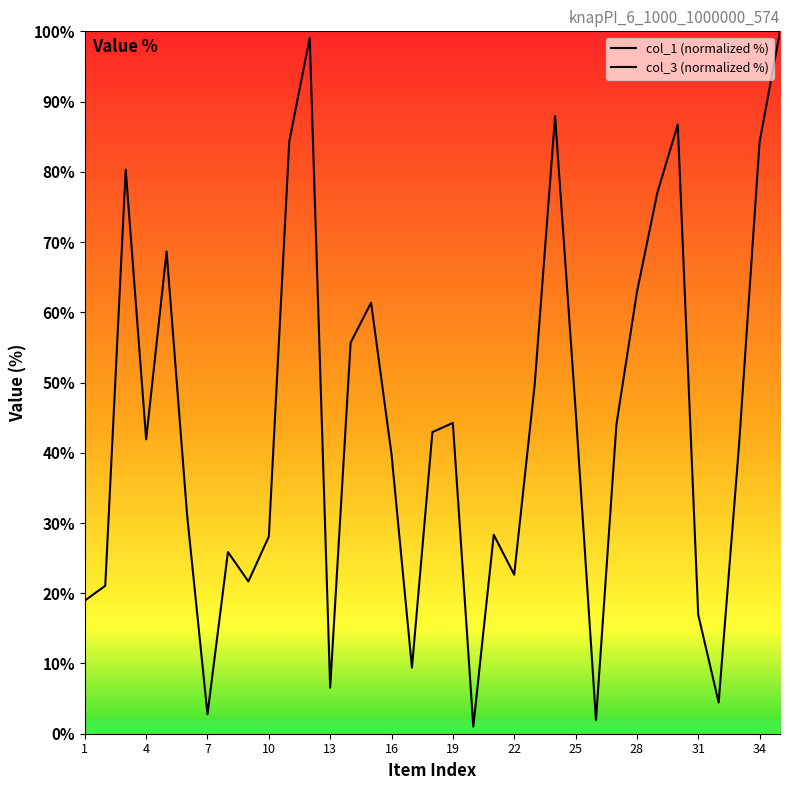

How many values exceed 41?

19